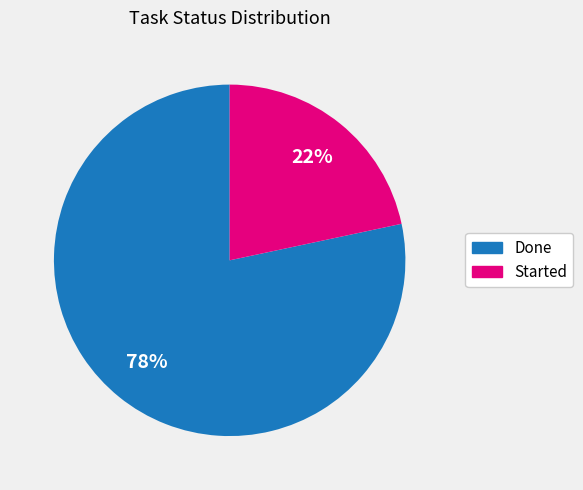

How many slices are in this pie chart?

2